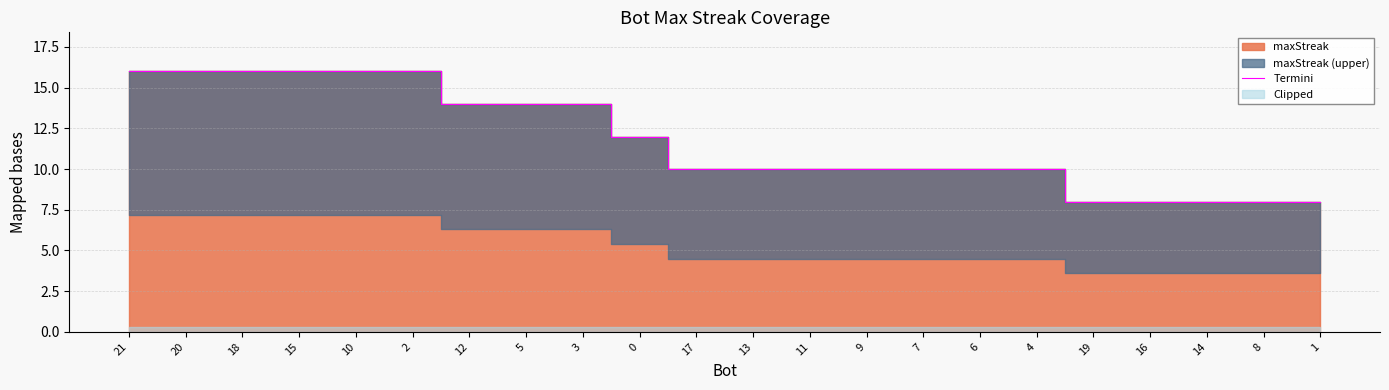

List the labels in order of value, smallest first.

19, 16, 14, 8, 1, 17, 13, 11, 9, 7, 6, 4, 0, 12, 5, 3, 21, 20, 18, 15, 10, 2